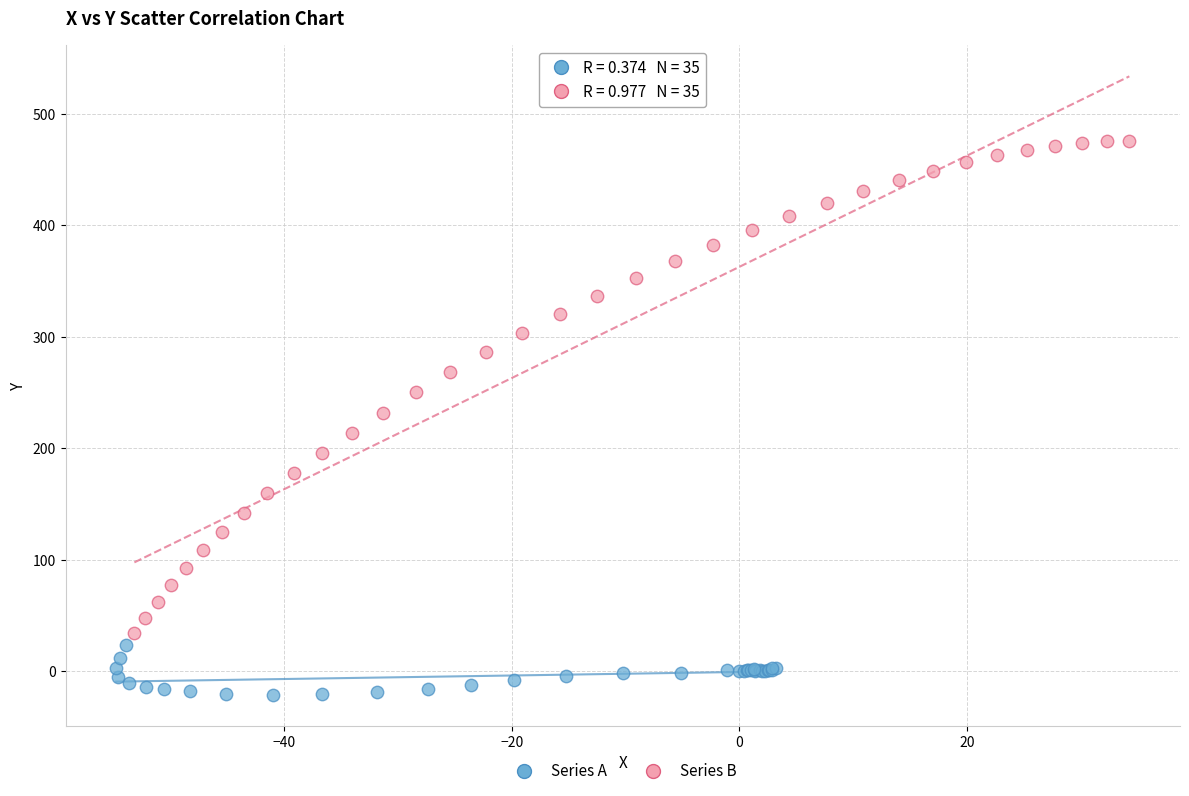

Which series has the widest spread of Y values?

Series B